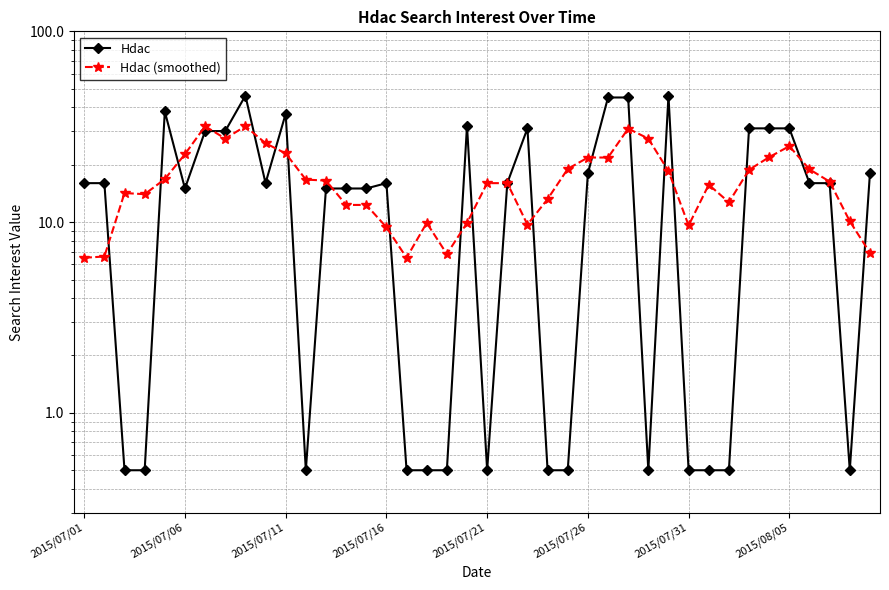

What value does the Hdac (smoothed) series have at 22?

9.7